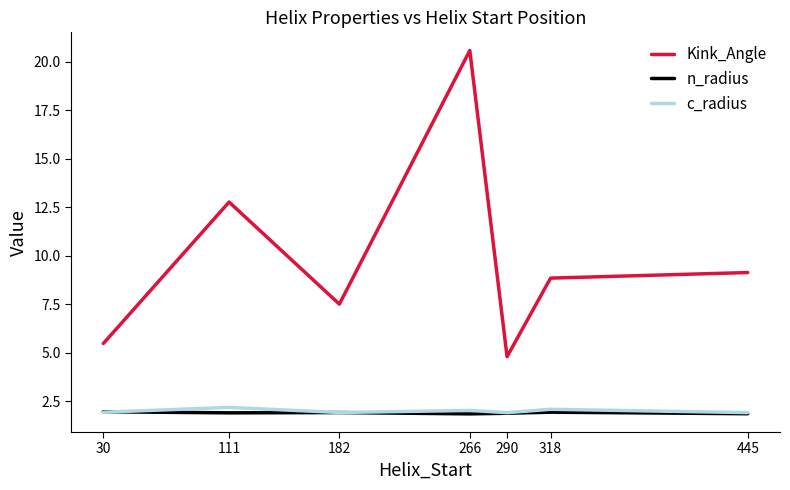

The value of c_radius at 182 is 1.9. True or false?

True